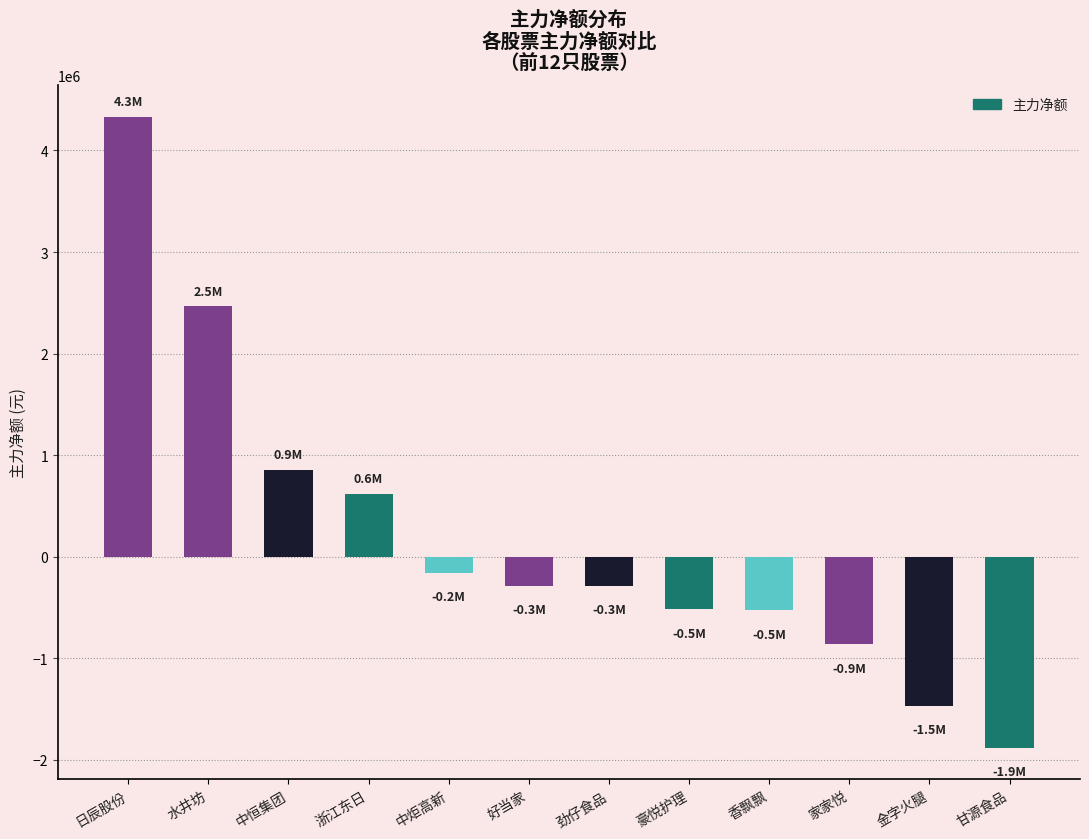

What is the label of the 5th bar from the left?

中炬高新